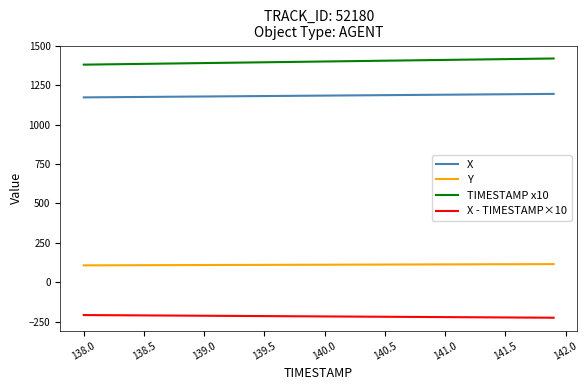

What is the difference between the maximum and minimum values in the TIMESTAMP x10 series?

39.0